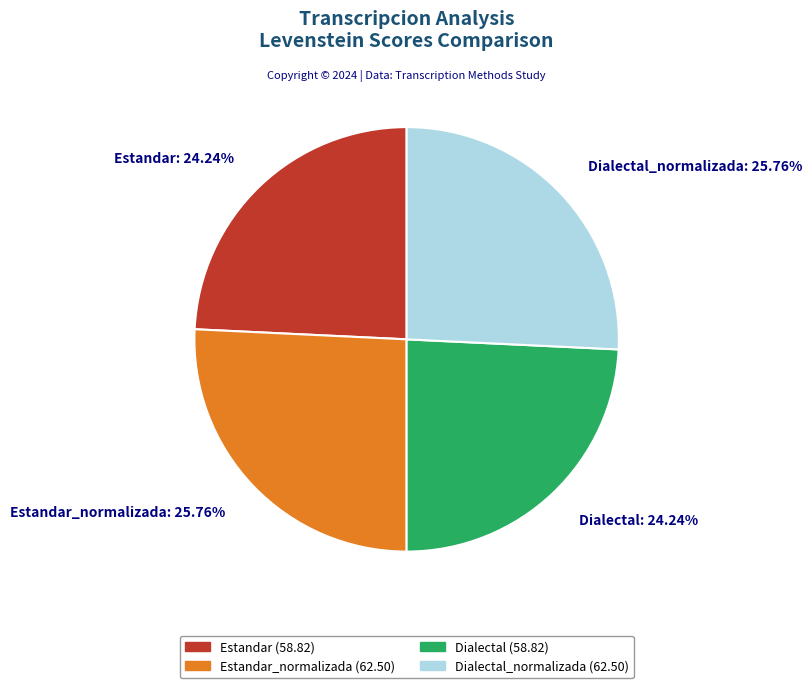

To the nearest percent, what is the combined percentage of Dialectal and Dialectal_normalizada?

50%